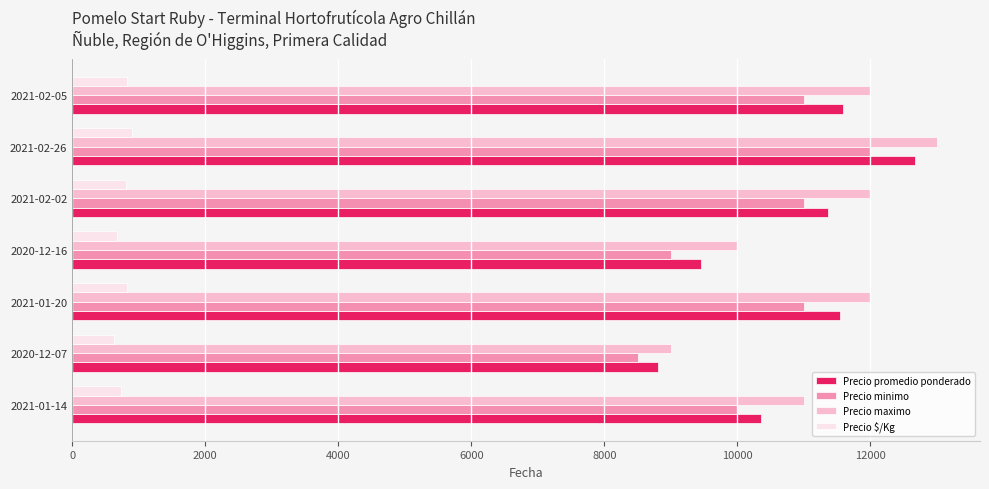

What is the difference between the second highest and second lowest values in the Precio $/Kg series?

151